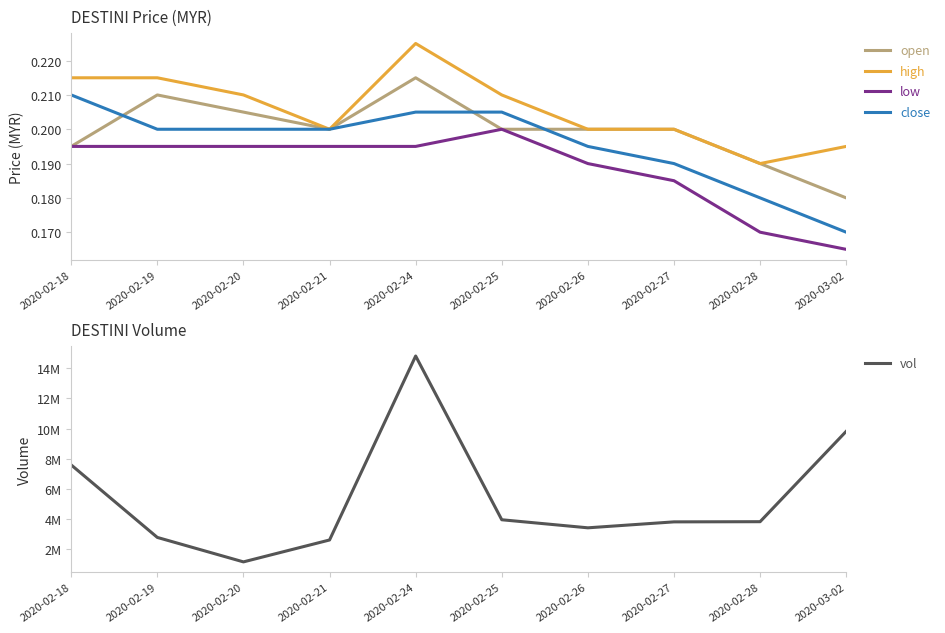

Between 2020-02-20 and 2020-02-19, which is larger?

2020-02-19